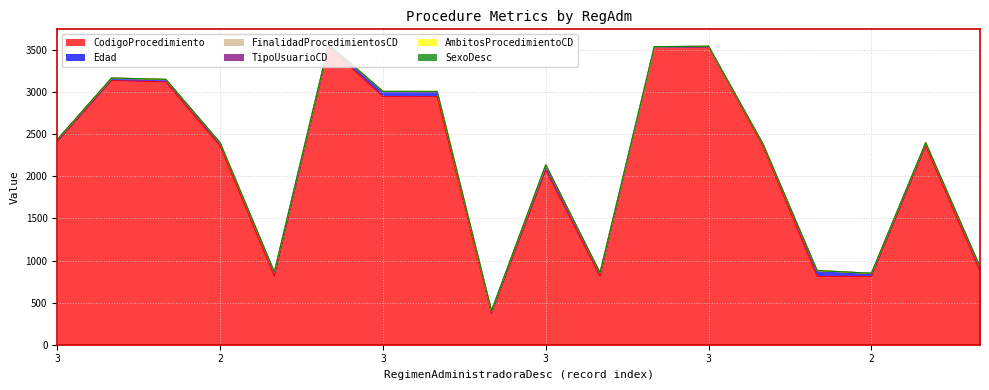

How many values in the Edad series exceed 36?

7